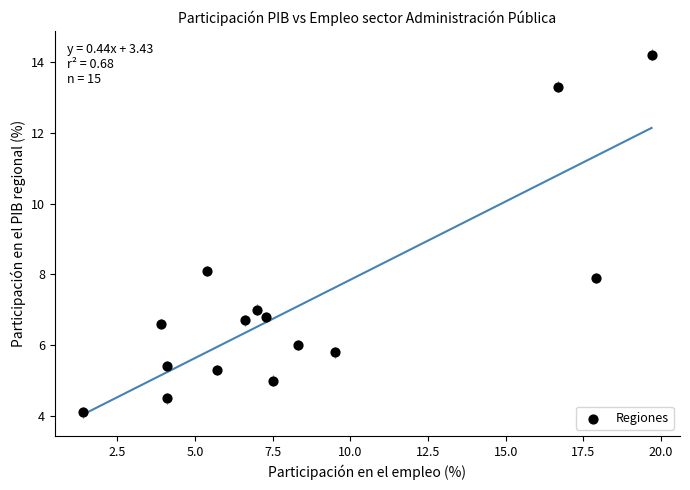

What is the range of X values (max minus min)?

18.3